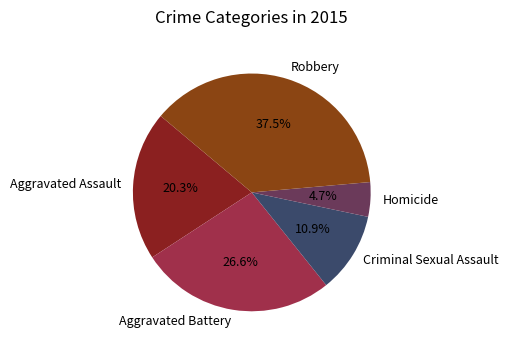

Is it true that Criminal Sexual Assault is 11% of the pie?

True